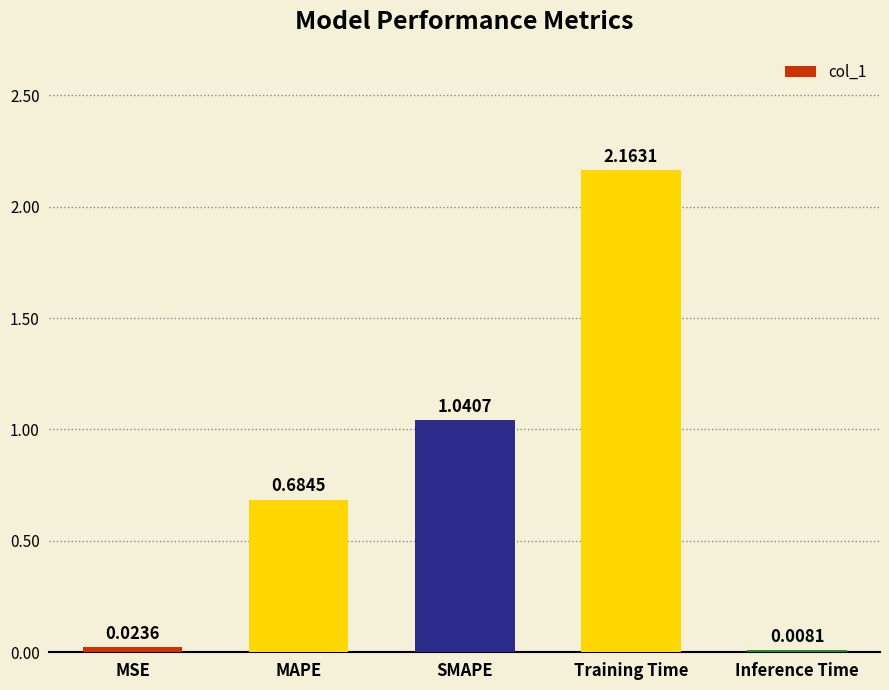

How many series are shown in this chart?

1